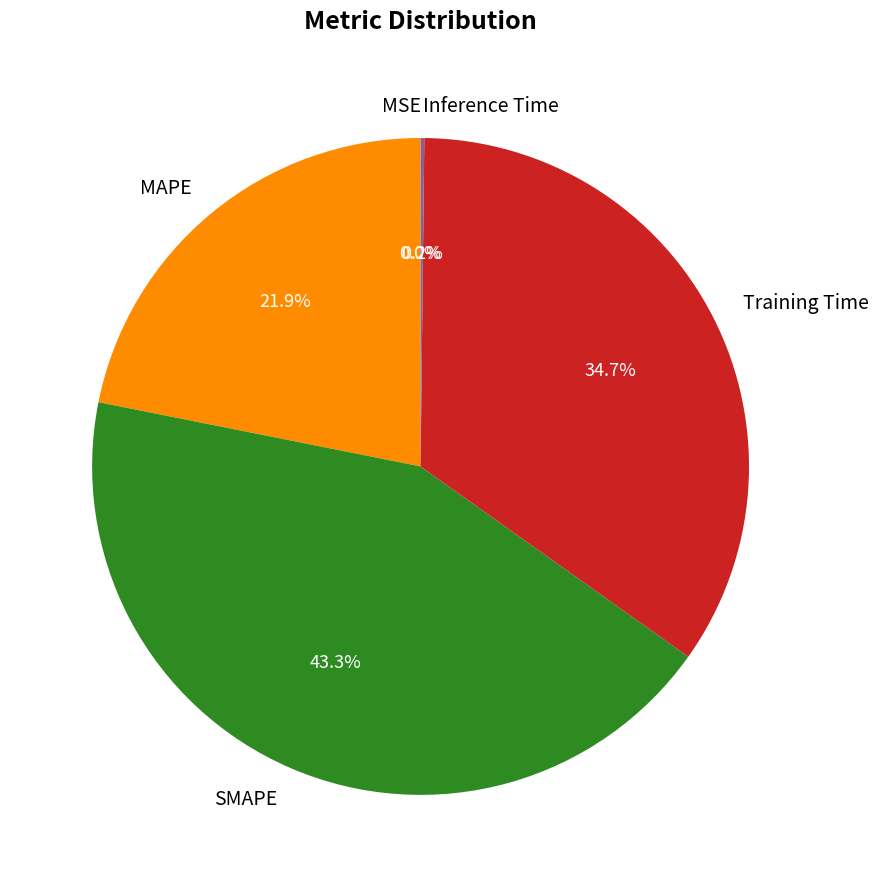

What is the total percentage of Training Time and MAPE?

56.5%